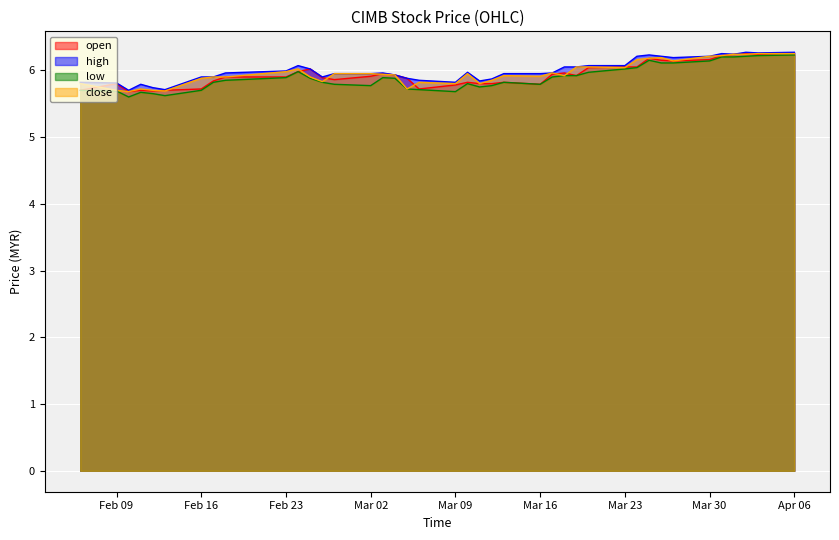

What is the greatest value displayed?

6.3